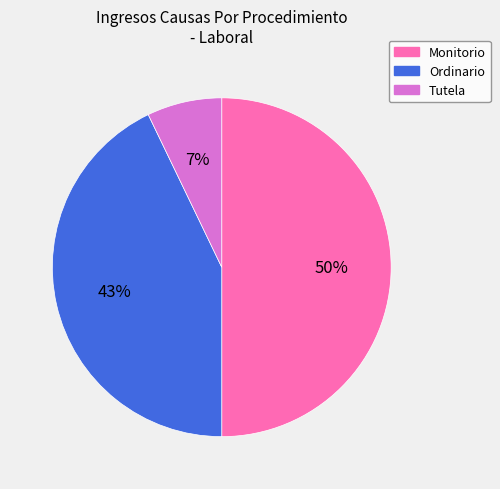

Does Tutela represent more than half of the total?

No